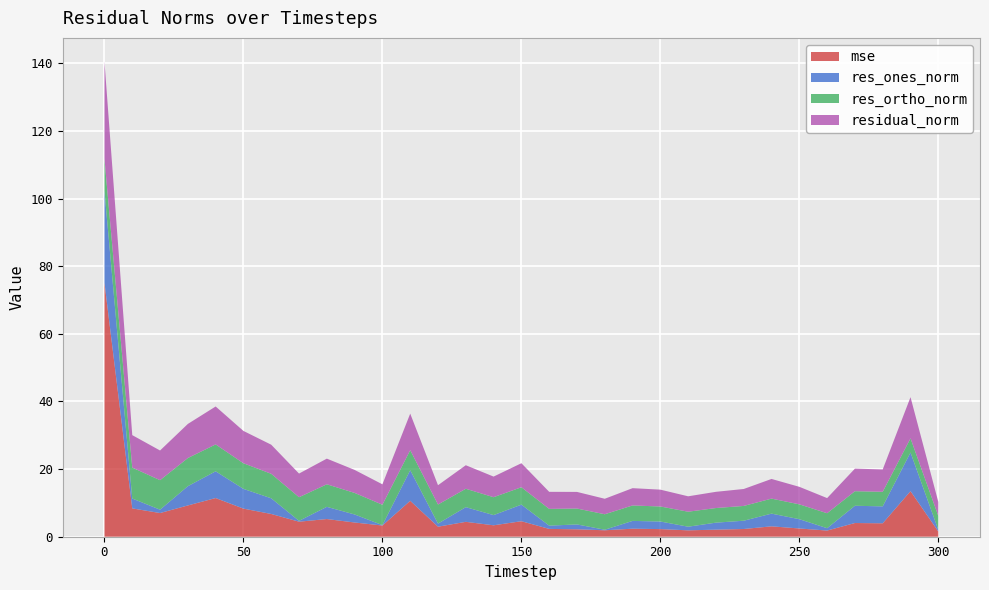

Reading right to left, transcribe all the data shown in this chart.

mse: 300=1.6	290=13.5	280=4.0	270=4.1	260=1.8	250=2.4	240=3.1	230=2.3	220=2.1	210=1.9	200=2.3	190=2.4	180=1.9	170=2.2	160=2.3	150=4.6	140=3.4	130=4.4	120=3.0	110=10.6	100=3.3	90=4.2	80=5.2	70=4.4	60=6.7	50=8.3	40=11.4	30=9.2	20=7.0	10=8.4	0=75.1
res_ones_norm: 300=0.5	290=11.4	280=5.0	270=5.1	260=0.7	250=2.7	240=3.8	230=2.5	220=2.1	210=1.1	200=2.2	190=2.3	180=0.2	170=1.4	160=1.0	150=4.9	140=3.0	130=4.3	120=0.9	110=9.0	100=0.1	90=2.4	80=3.6	70=0.2	60=4.6	50=5.8	40=7.9	30=5.7	20=1.0	10=2.9	0=27.1
res_ortho_norm: 300=4.1	290=4.2	280=4.3	270=4.3	260=4.4	250=4.4	240=4.4	230=4.4	220=4.3	210=4.4	200=4.4	190=4.6	180=4.6	170=4.7	160=5.0	150=5.1	140=5.3	130=5.4	120=5.6	110=5.9	100=6.0	90=6.4	80=6.7	70=7.0	60=7.2	50=7.6	40=8.0	30=8.3	20=8.7	10=9.1	0=9.5
residual_norm: 300=4.1	290=12.2	280=6.6	270=6.7	260=4.5	250=5.2	240=5.8	230=5.0	220=4.8	210=4.6	200=5.0	190=5.1	180=4.6	170=4.9	160=5.0	150=7.1	140=6.1	130=7.0	120=5.7	110=10.8	100=6.0	90=6.8	80=7.6	70=7.0	60=8.6	50=9.6	40=11.2	30=10.1	20=8.8	10=9.6	0=28.7